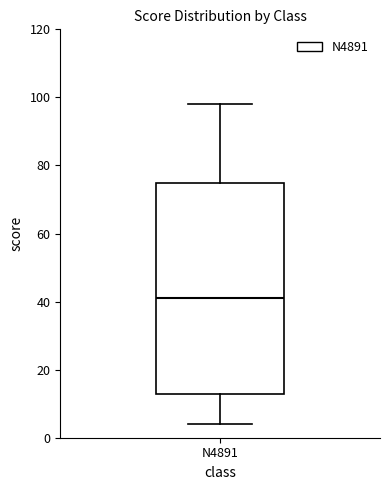

Read this box plot against the y-axis: the position of the median line, the range covered by the box, and the ends of both whiskers. The values are not printed on the chart, so give them approximately, as read against the axis.

median 42, box 12 to 74, whiskers 4 to 98